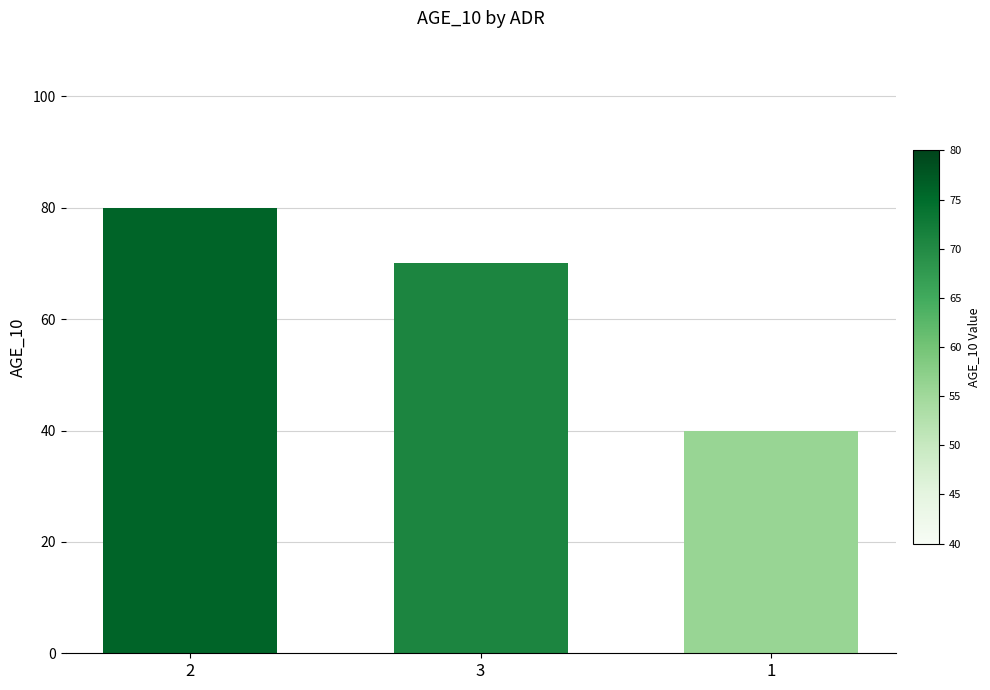

True or false: the data shows 94 at 3.

False